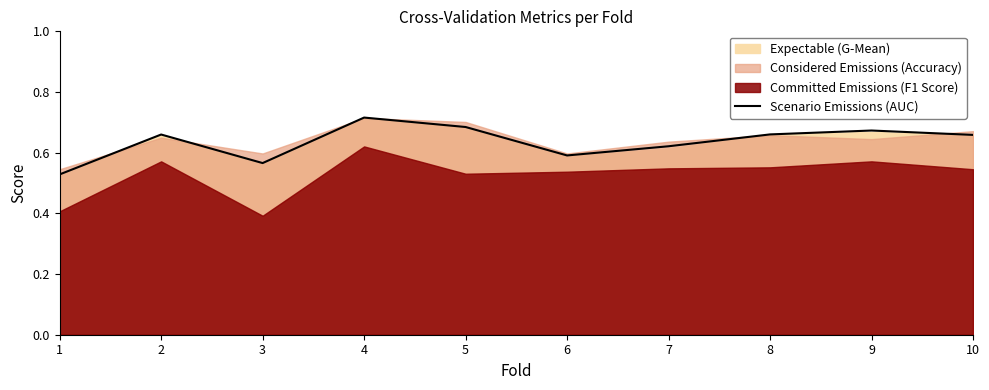

Rank the categories by value from lowest to highest.

1, 3, 6, 7, 10, 2, 8, 9, 5, 4